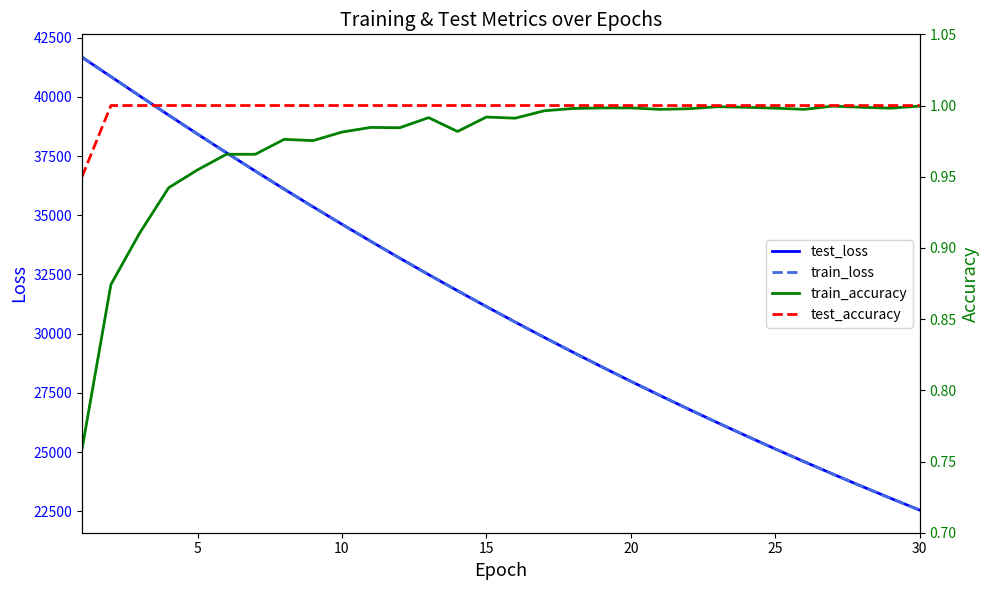

Does the chart have visible grid lines?

No